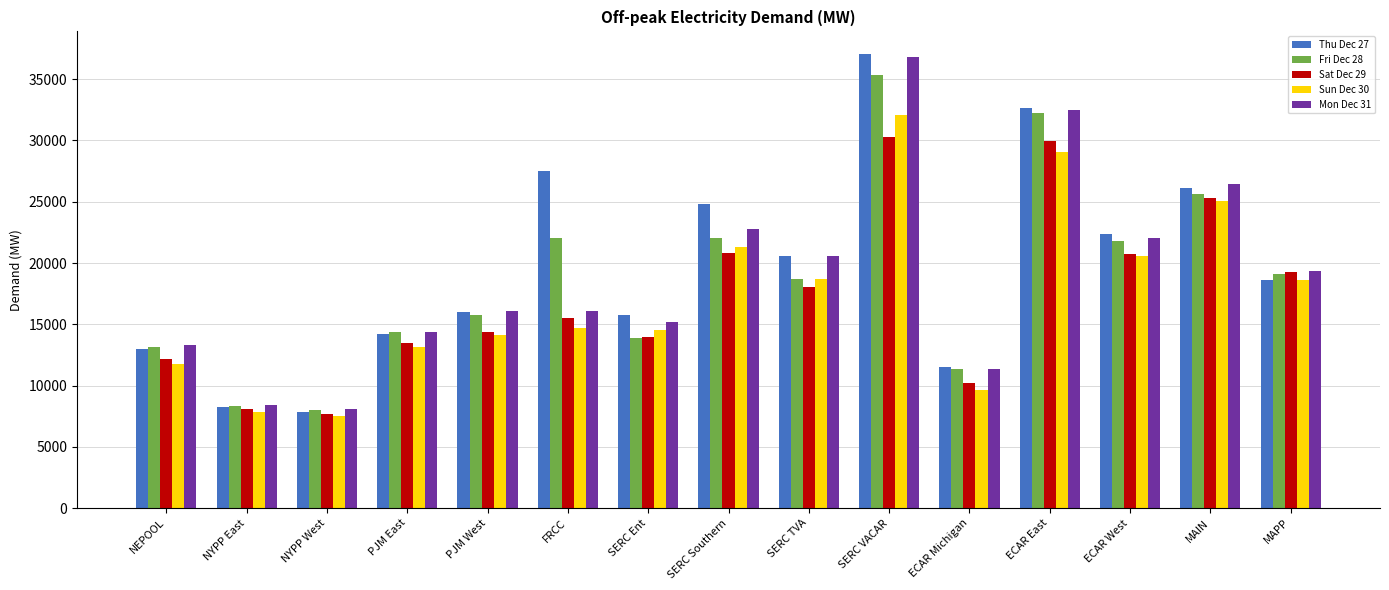

Which series changed the most between NYPP West and SERC Ent?

Thu Dec 27